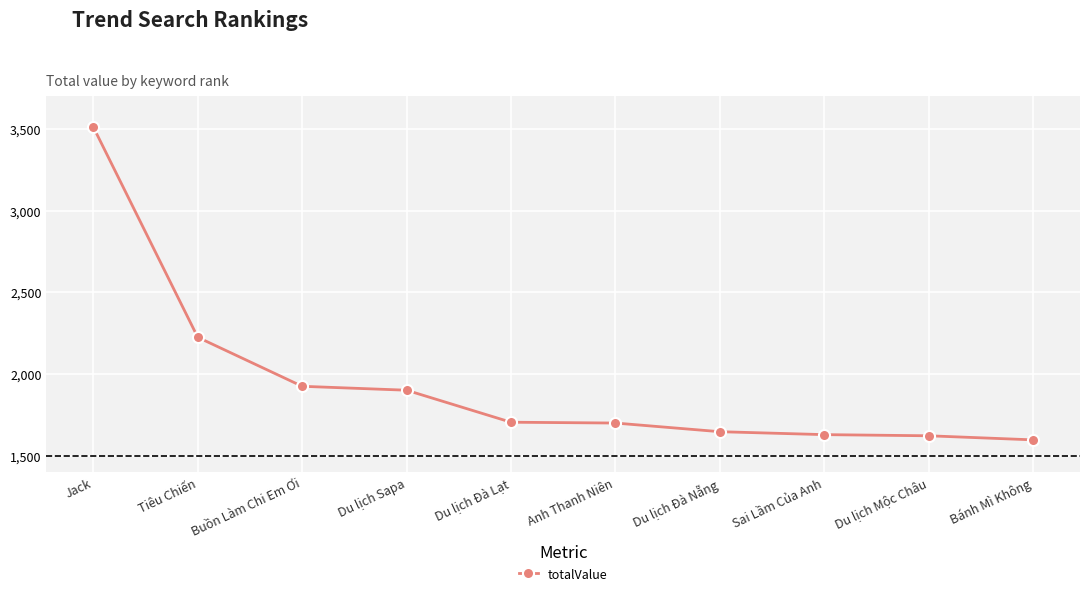

What is the label of the 1st point from the right?

Bánh Mì Không